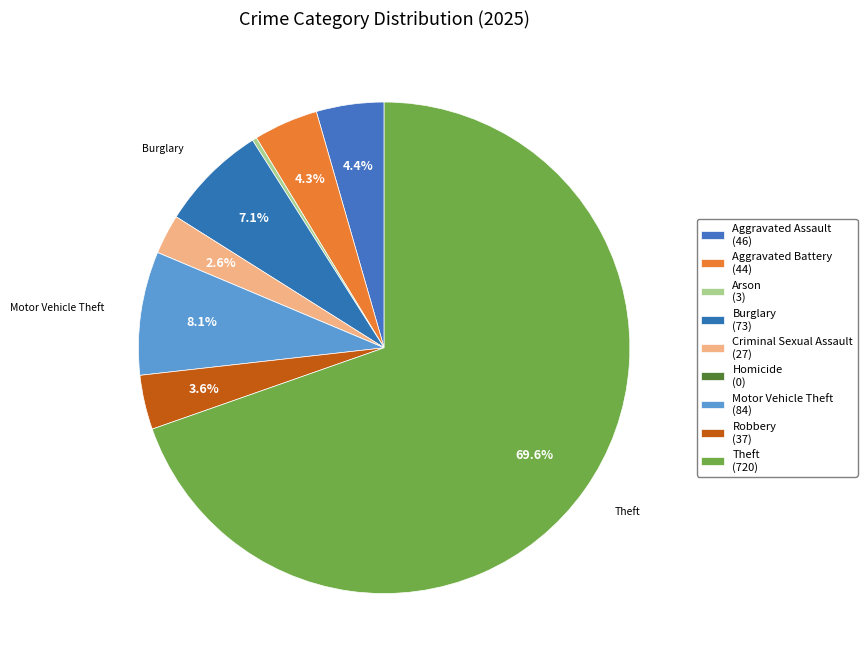

Count the number of slices in the pie.

9